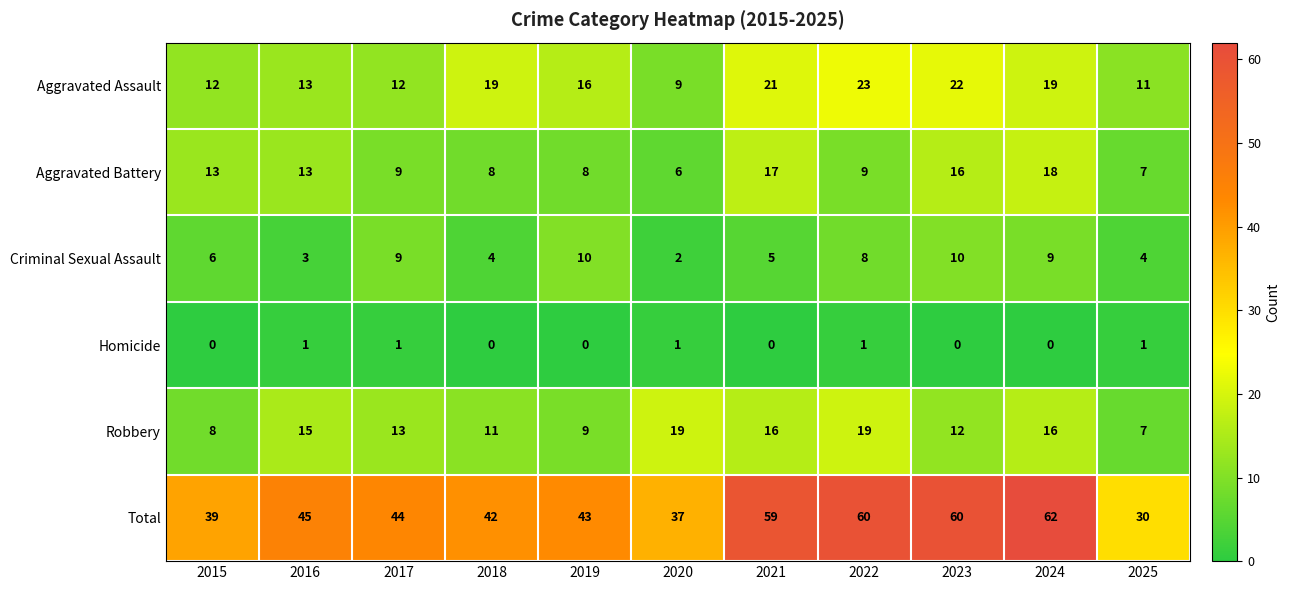

How many data points does each series have?

11